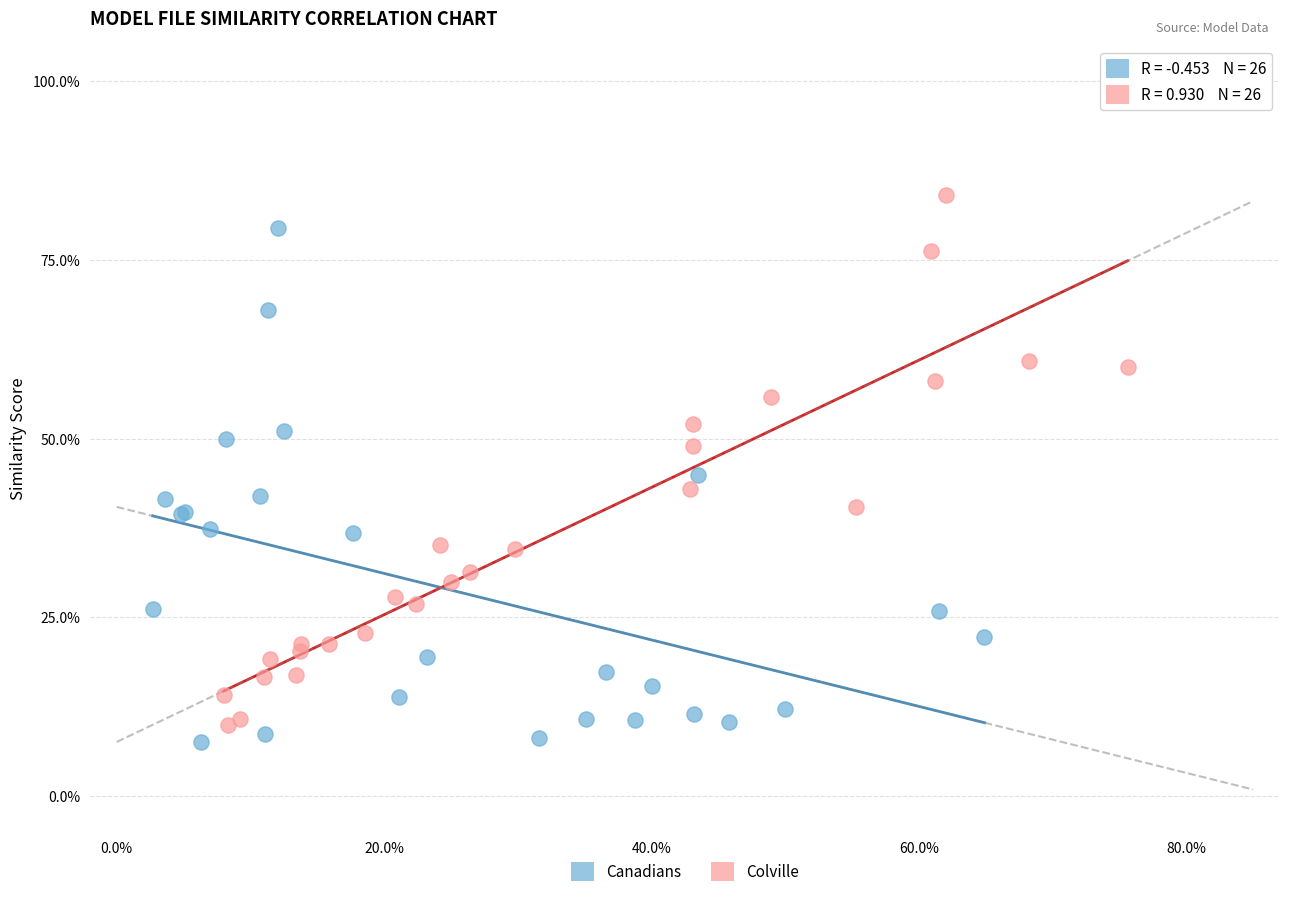

What are all the series names shown in the legend?

Canadians, Colville